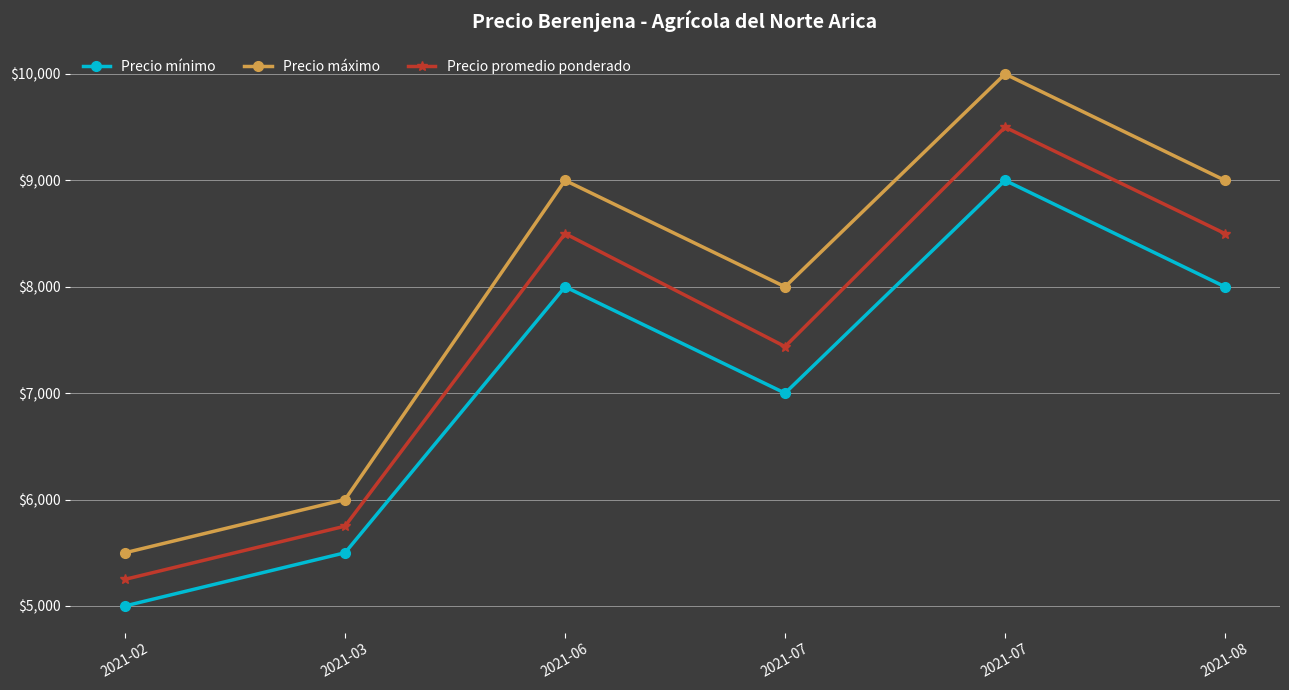

What are all the series names shown in the legend?

Precio mínimo, Precio máximo, Precio promedio ponderado